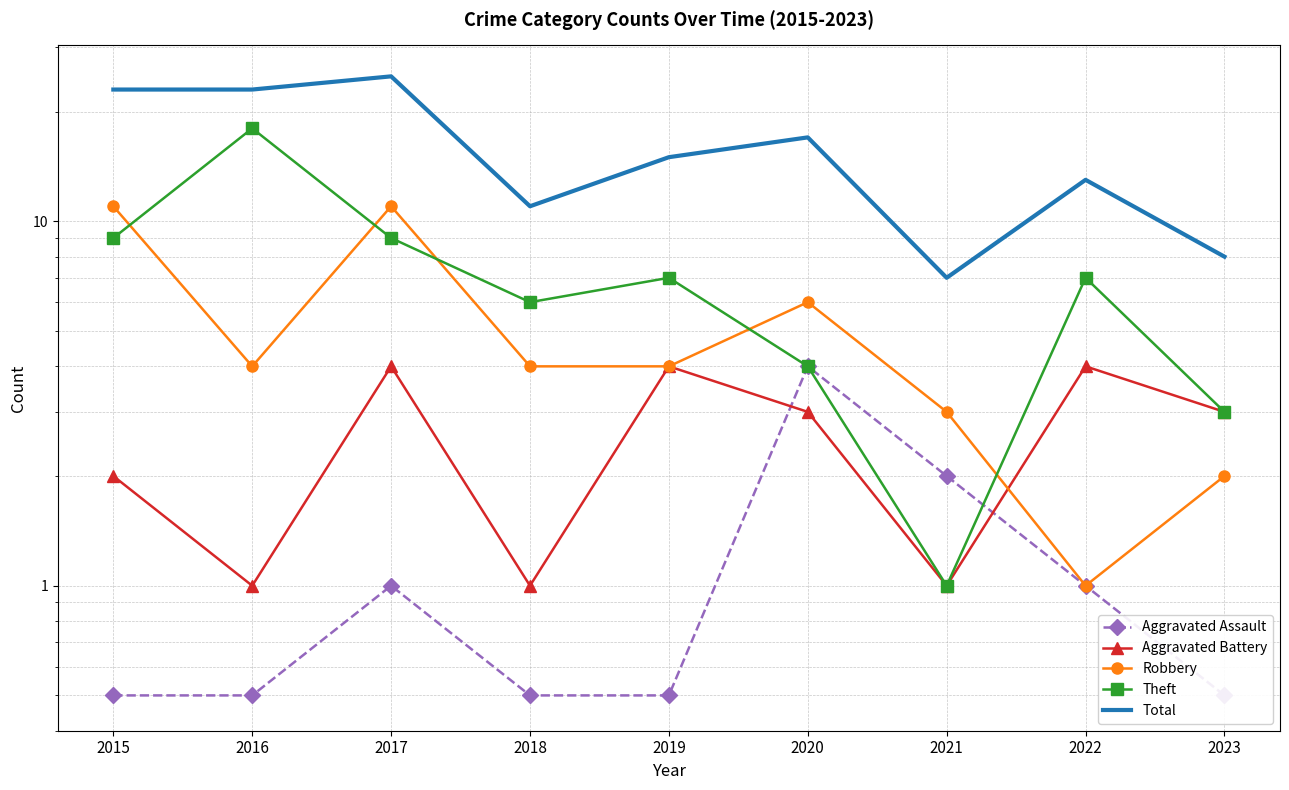

Where is Aggravated Assault nearest to the value 2?

2021